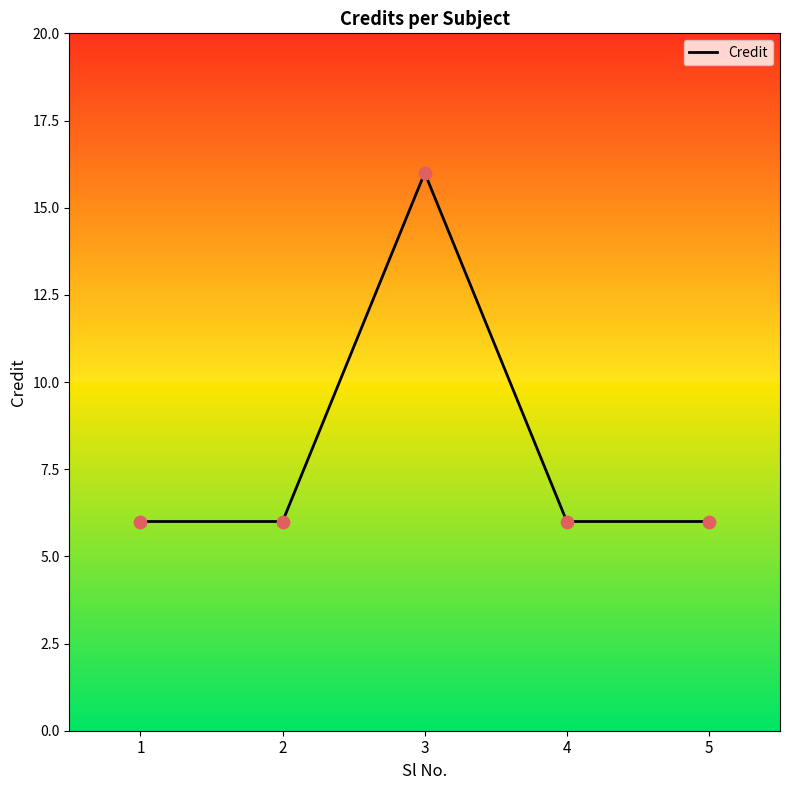

What is the change in value from 3 to 4?

-10